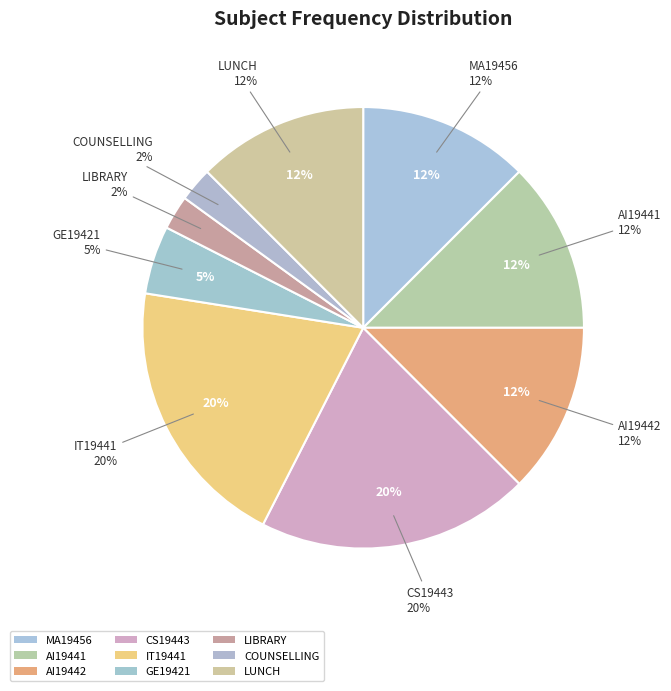

What is the smallest slice in the pie chart?

LIBRARY